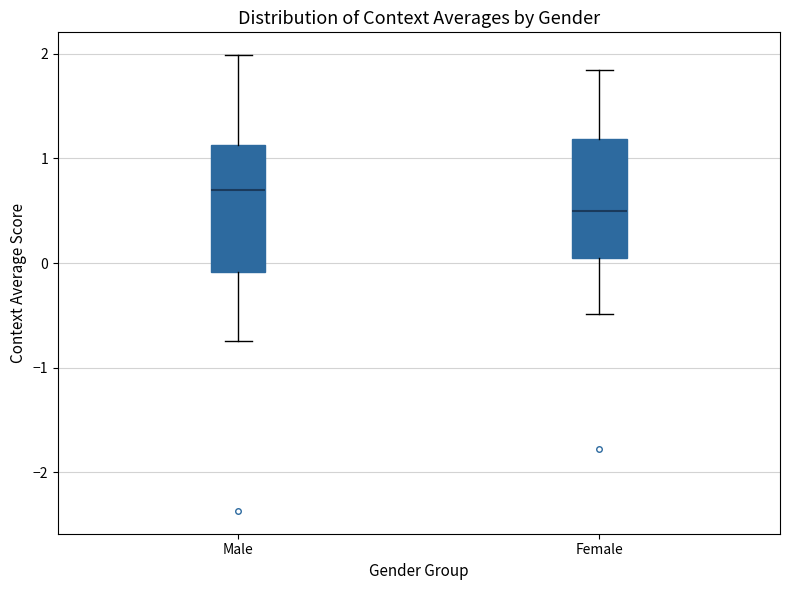

Where does the median line of the box for Male sit on the y-axis? The values are not printed on the chart, so give them approximately, as read against the axis.

0.7